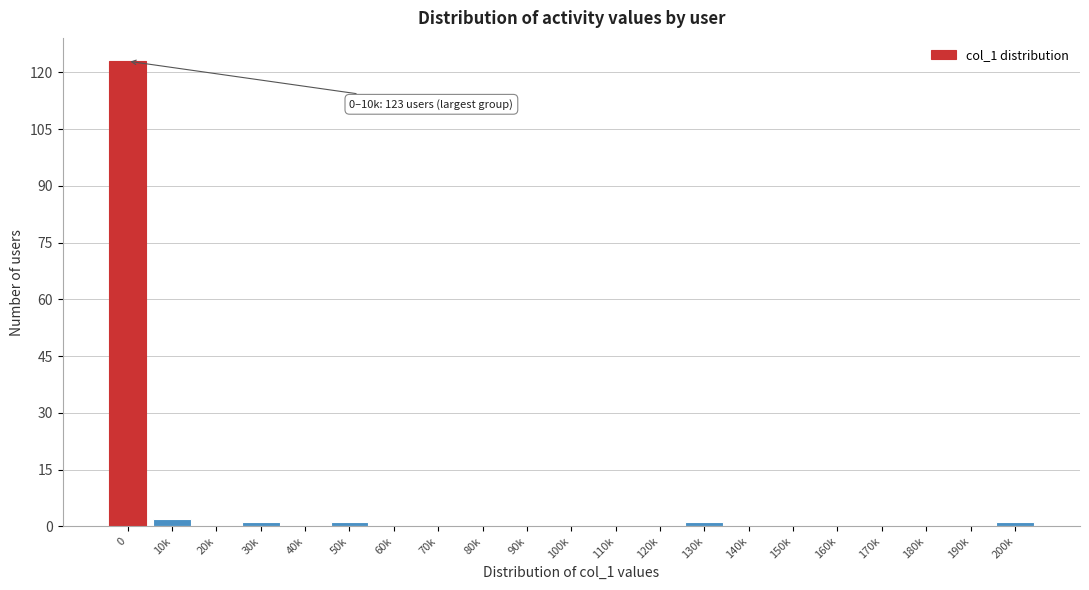

Reading left to right, list all the values displayed in this chart.

0=123	10k=2	20k=0	30k=1	40k=0	50k=1	60k=0	70k=0	80k=0	90k=0	100k=0	110k=0	120k=0	130k=1	140k=0	150k=0	160k=0	170k=0	180k=0	190k=0	200k=1